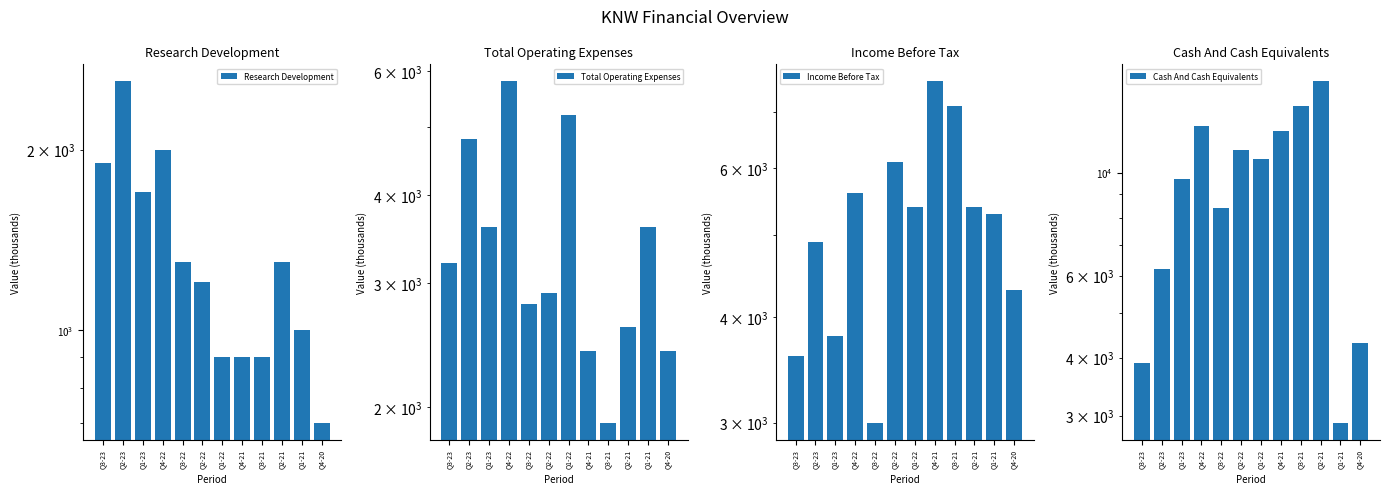

List the series in order of their peak value, lowest first.

Research Development, Total Operating Expenses, Income Before Tax, Cash And Cash Equivalents